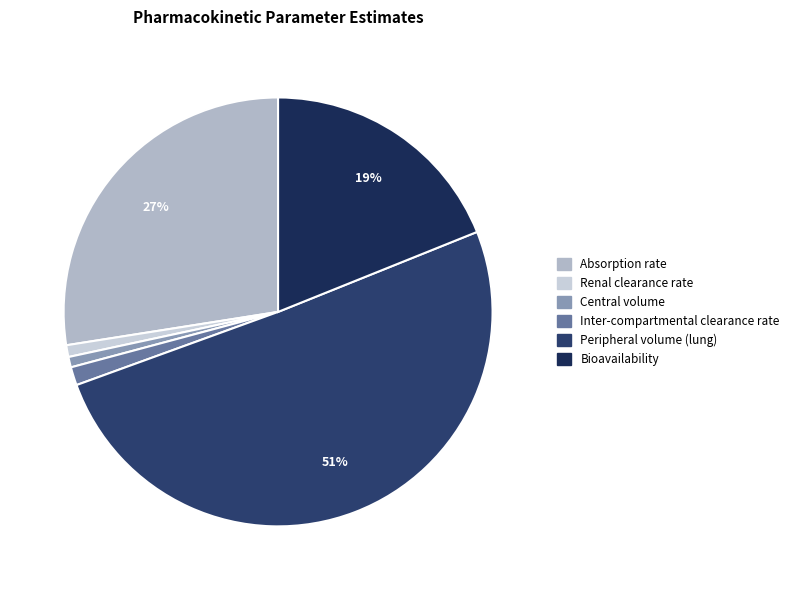

Which category has the biggest portion of the pie?

Peripheral volume (lung)